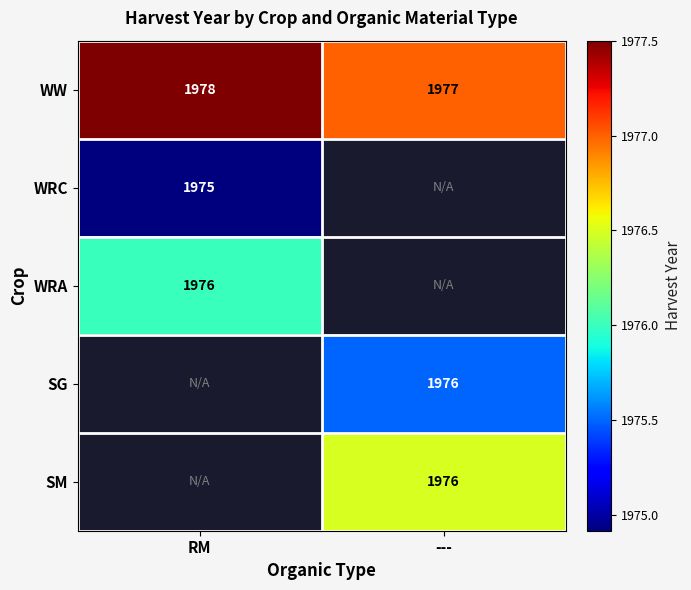

At which category does the chart reach its minimum across all series?

RM